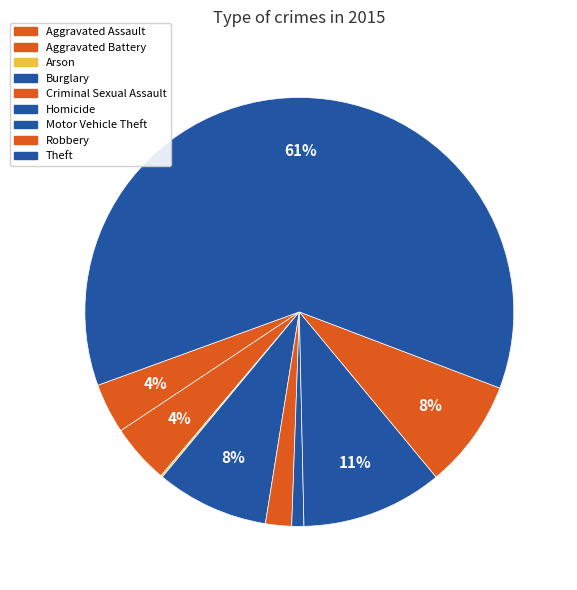

To the nearest percent, what is the difference between the Homicide and Criminal Sexual Assault slice percentages?

1%